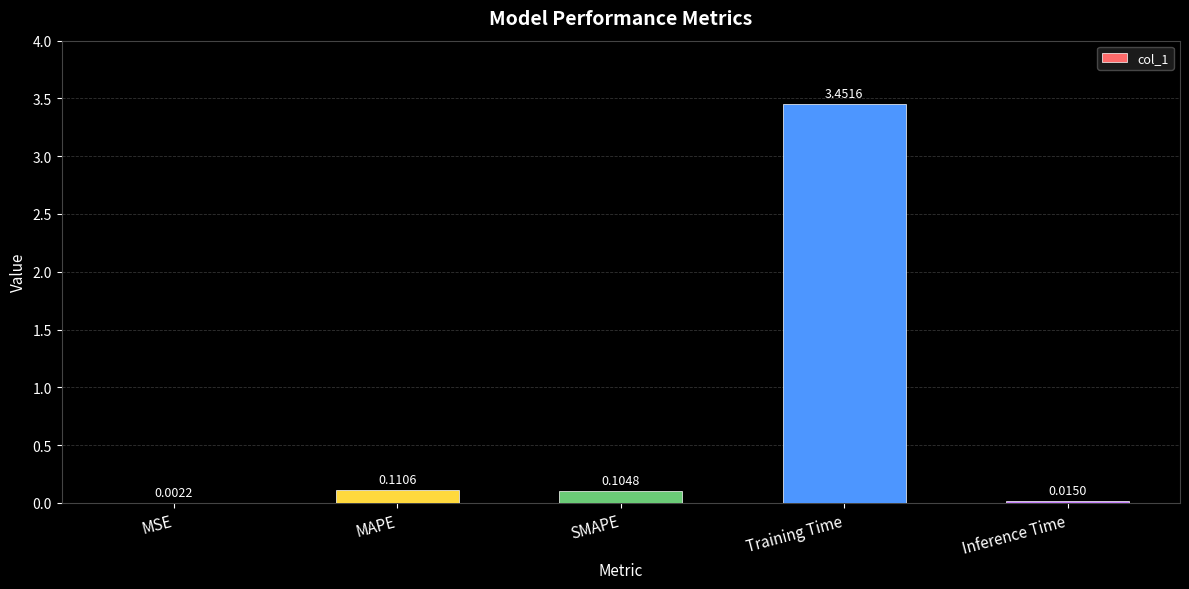

What is the sum of all values?

3.7